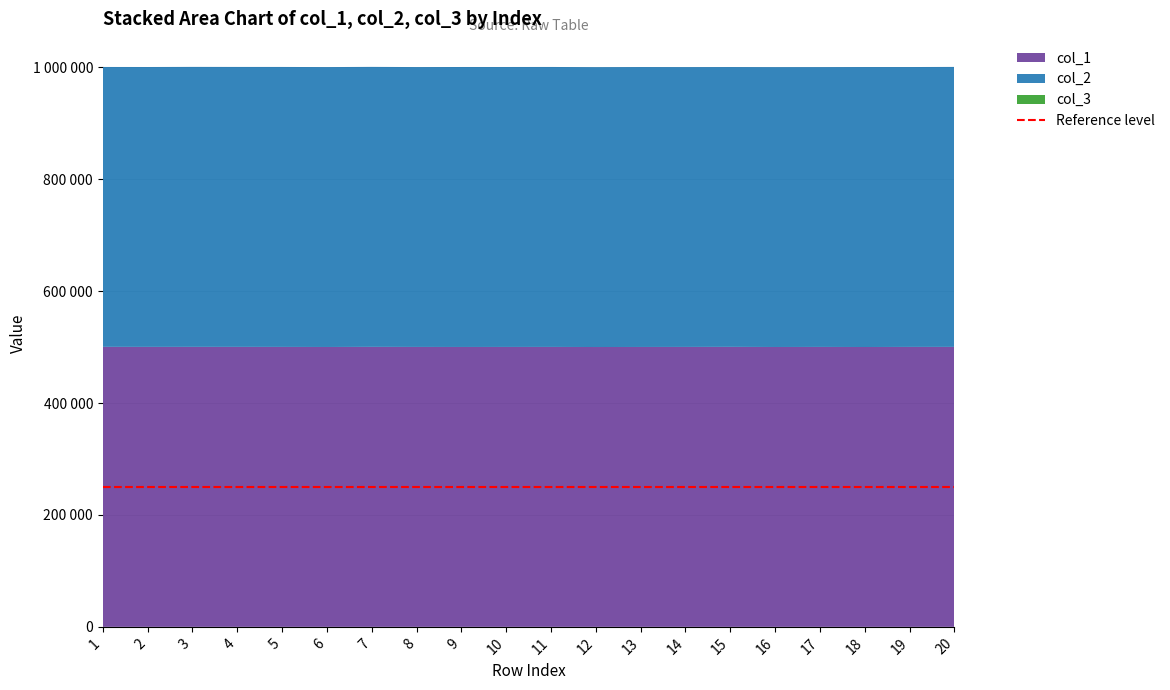

Reading right to left, extract all data points from this chart.

col_1: 20=500238	19=500200	18=500052	17=500185	16=500075	15=500279	14=500184	13=500116	12=500035	11=500179	10=500154	9=500110	8=500168	7=500280	6=500099	5=500202	4=500257	3=500274	2=500240	1=500308
col_2: 20=500288	19=500115	18=500262	17=500011	16=500072	15=500022	14=500030	13=500183	12=500089	11=500260	10=500229	9=500270	8=500100	7=500292	6=500146	5=500258	4=500232	3=500280	2=500130	1=500126
col_3: 20=1	19=1	18=1	17=1	16=1	15=1	14=1	13=1	12=1	11=1	10=1	9=1	8=1	7=1	6=1	5=1	4=1	3=1	2=1	1=1